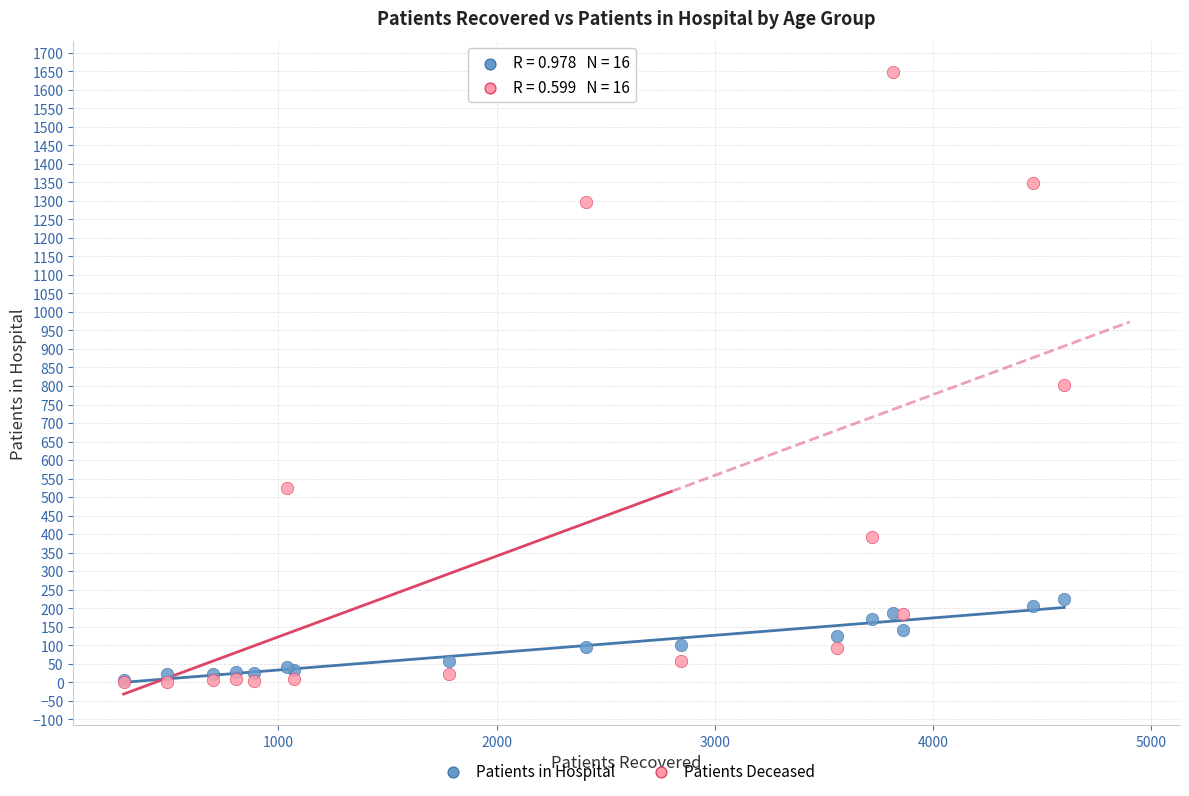

Which series contains the highest Y value?

Patients Deceased